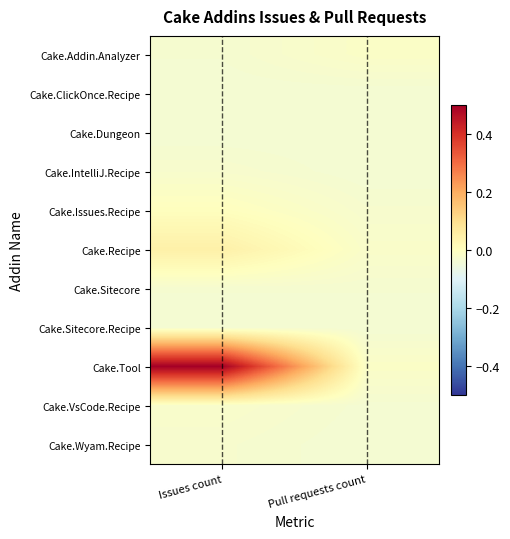

Reading right to left, extract all data points from this chart.

Cake.Addin.Analyzer: Pull requests count=-0.0	Issues count=-0.0
Cake.ClickOnce.Recipe: Pull requests count=-0.0	Issues count=-0.0
Cake.Dungeon: Pull requests count=-0.0	Issues count=-0.0
Cake.IntelliJ.Recipe: Pull requests count=-0.0	Issues count=-0.0
Cake.Issues.Recipe: Pull requests count=-0.0	Issues count=0.0
Cake.Recipe: Pull requests count=-0.0	Issues count=0.0
Cake.Sitecore: Pull requests count=-0.0	Issues count=-0.0
Cake.Sitecore.Recipe: Pull requests count=-0.0	Issues count=-0.0
Cake.Tool: Pull requests count=-0.0	Issues count=0.5
Cake.VsCode.Recipe: Pull requests count=-0.0	Issues count=-0.0
Cake.Wyam.Recipe: Pull requests count=-0.0	Issues count=-0.0